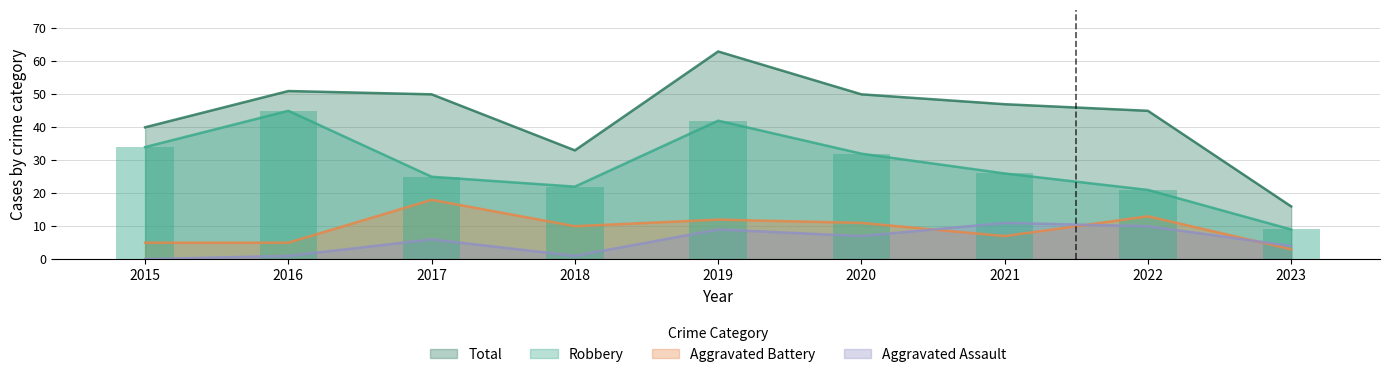

What is the highest value of the Total series?

63